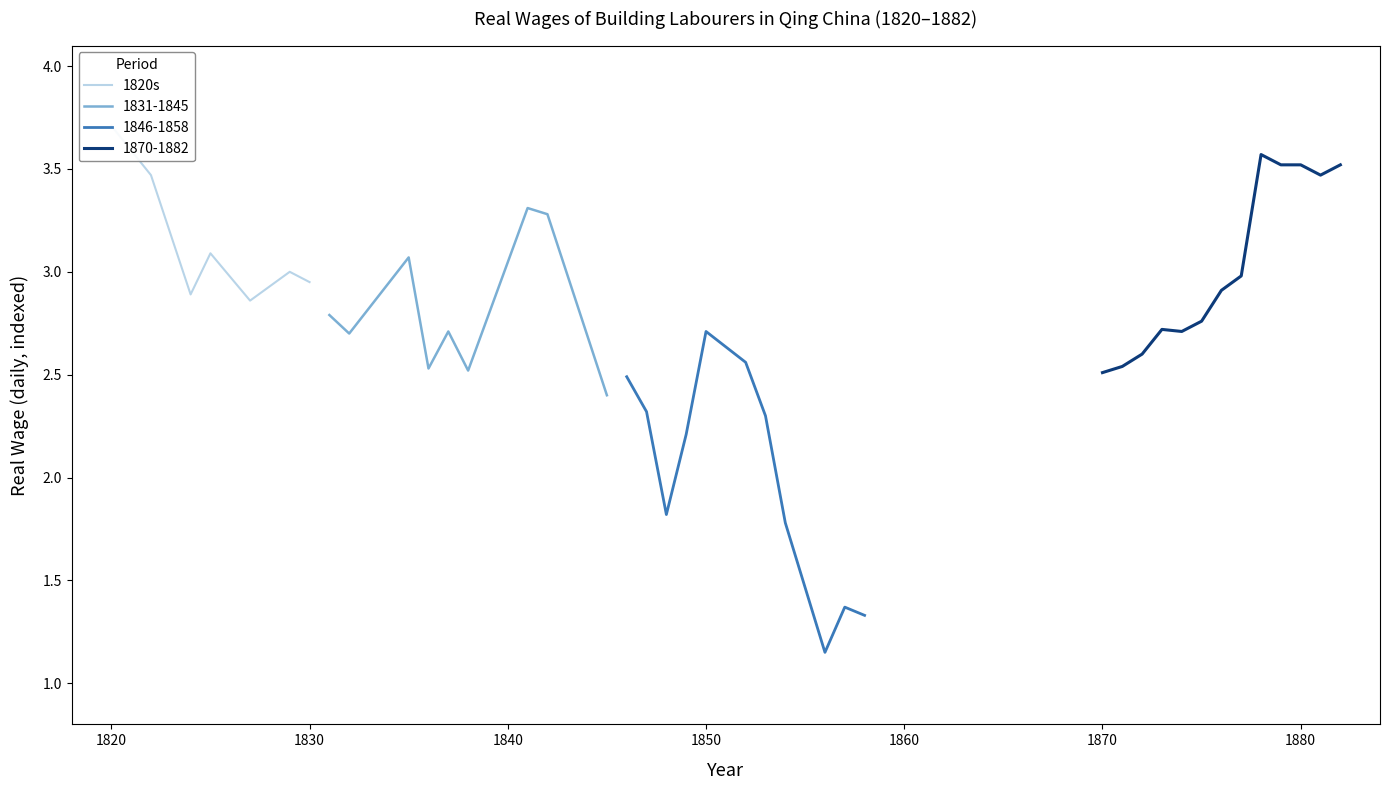

What is the minimum value for 1831-1845?

2.4